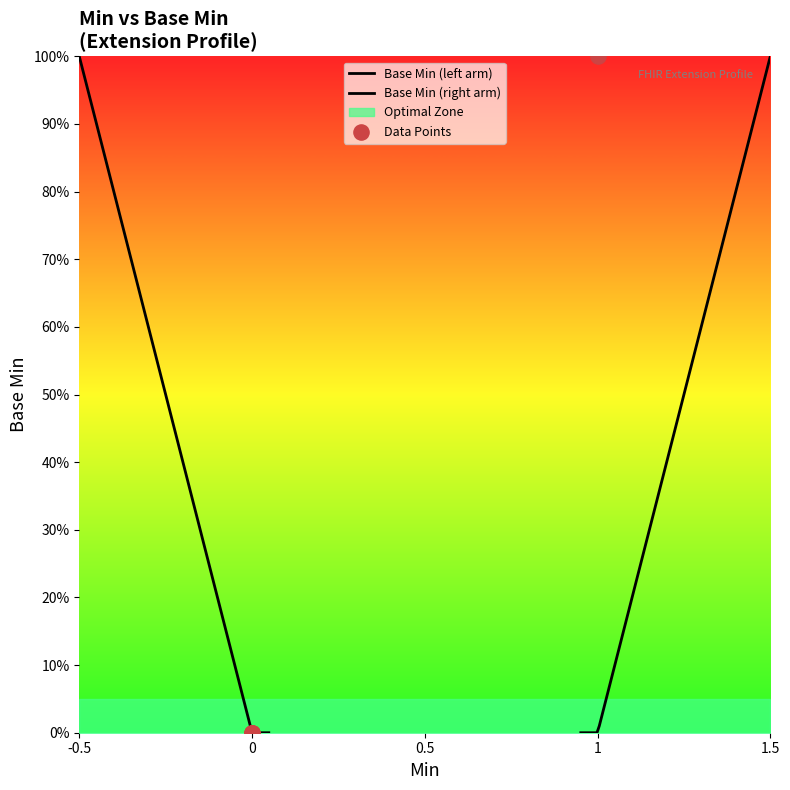

Which has a higher value, Extension or Extension.extension?

Extension